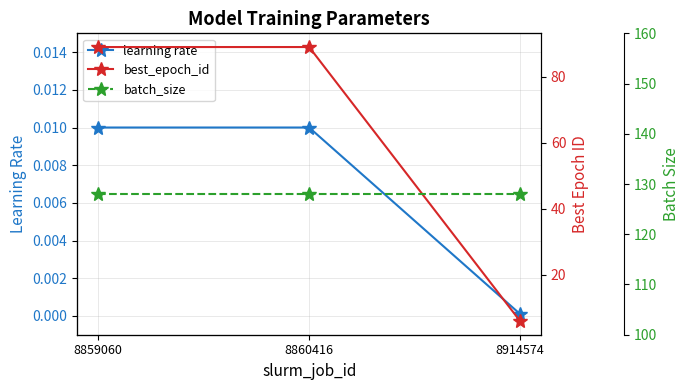

Which series has the largest total across all categories?

batch_size